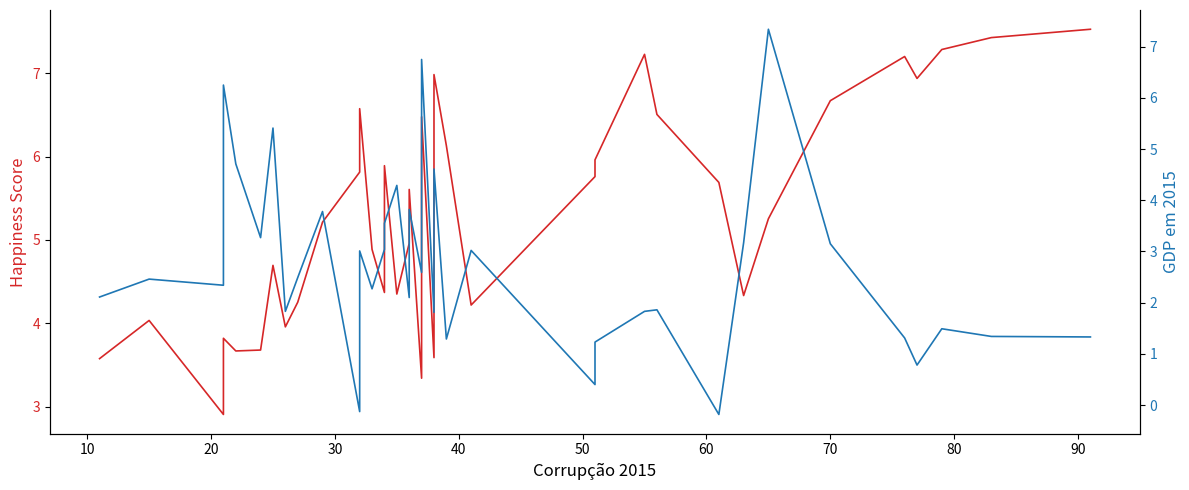

True or false: GDP em 2015 and Happiness Score intersect in this chart.

True